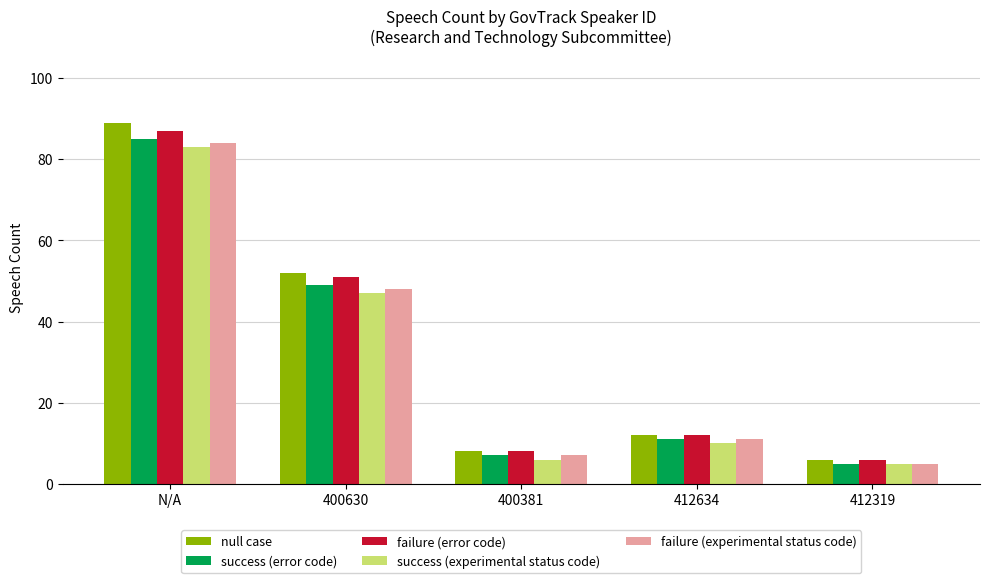

How many values in the success (experimental status code) series are below 10?

2